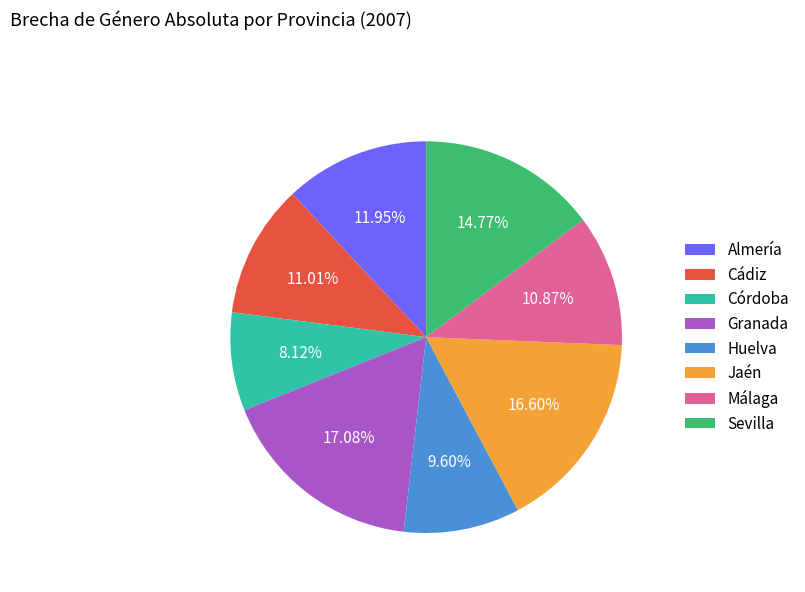

What percentage is NOT represented by Almería?

88.0%